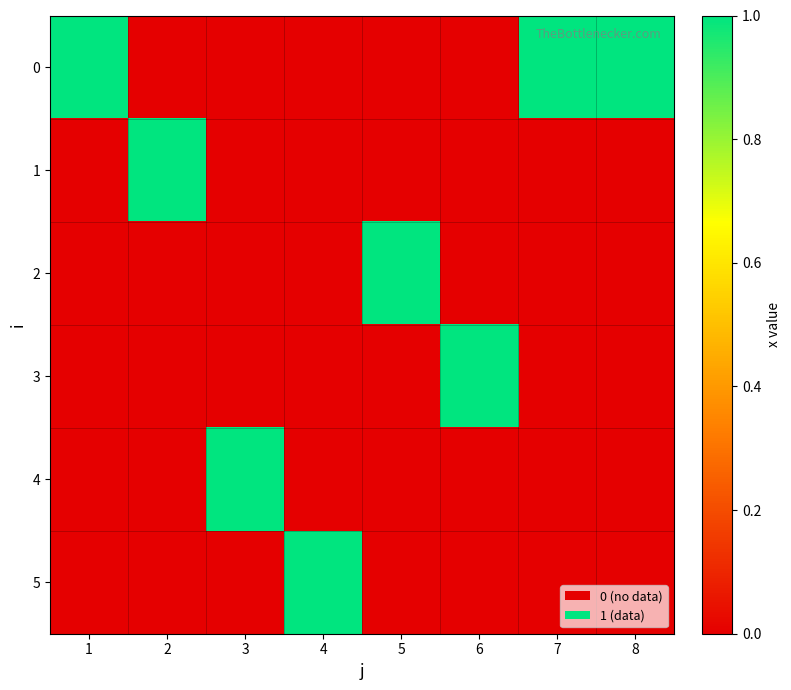

Reading left to right, what are all the values shown in this chart?

0: 1=1	2=0	3=0	4=0	5=0	6=0	7=1	8=1
1: 1=0	2=1	3=0	4=0	5=0	6=0	7=0	8=0
2: 1=0	2=0	3=0	4=0	5=1	6=0	7=0	8=0
3: 1=0	2=0	3=0	4=0	5=0	6=1	7=0	8=0
4: 1=0	2=0	3=1	4=0	5=0	6=0	7=0	8=0
5: 1=0	2=0	3=0	4=1	5=0	6=0	7=0	8=0